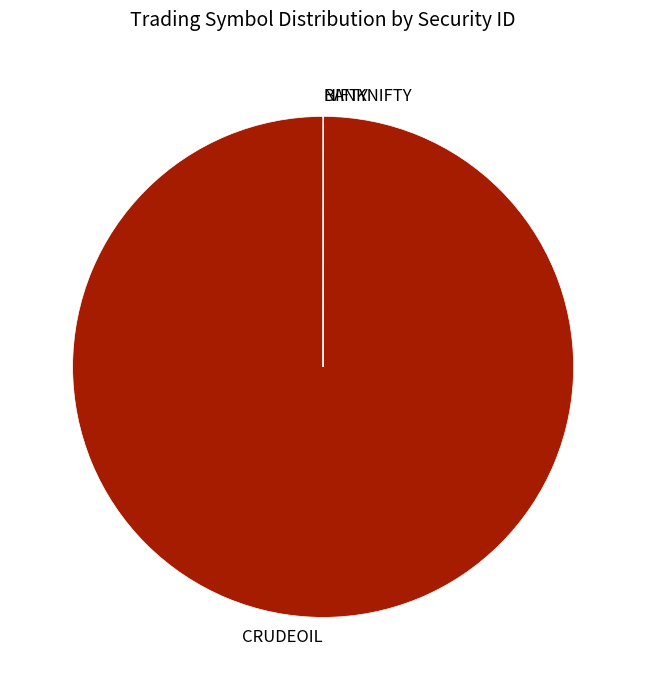

What is the largest slice in the pie chart?

CRUDEOIL